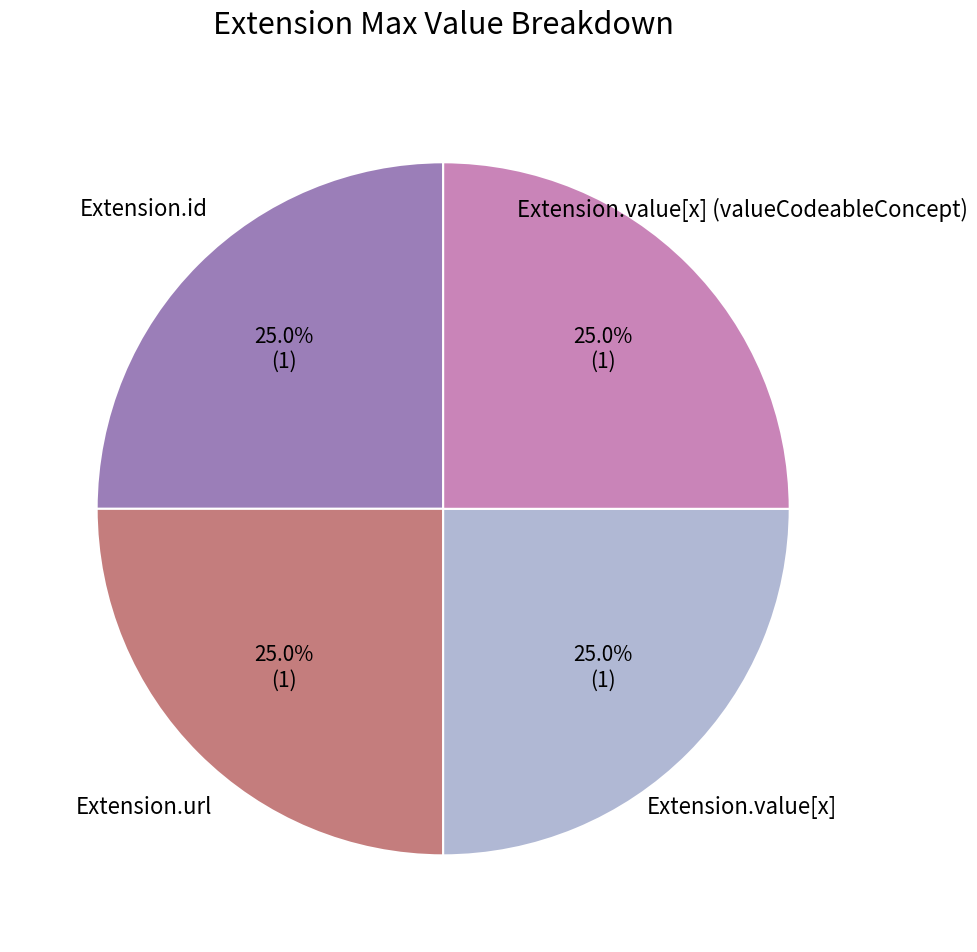

What percentage is NOT represented by Extension.id?

75.0%